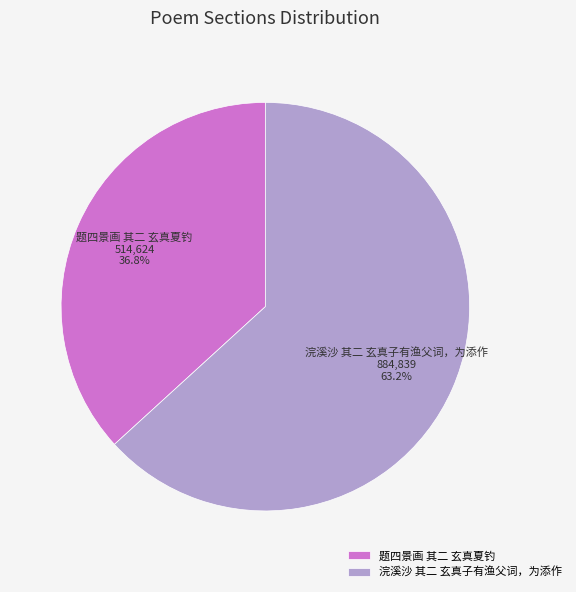

What is the smallest slice in the pie chart?

题四景画 其二 玄真夏钓